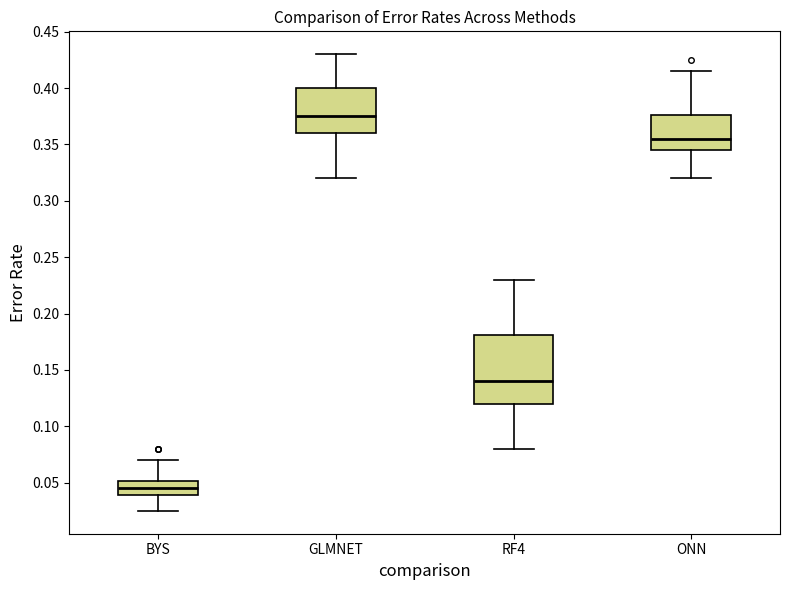

Which box has the lowest median line?

BYS